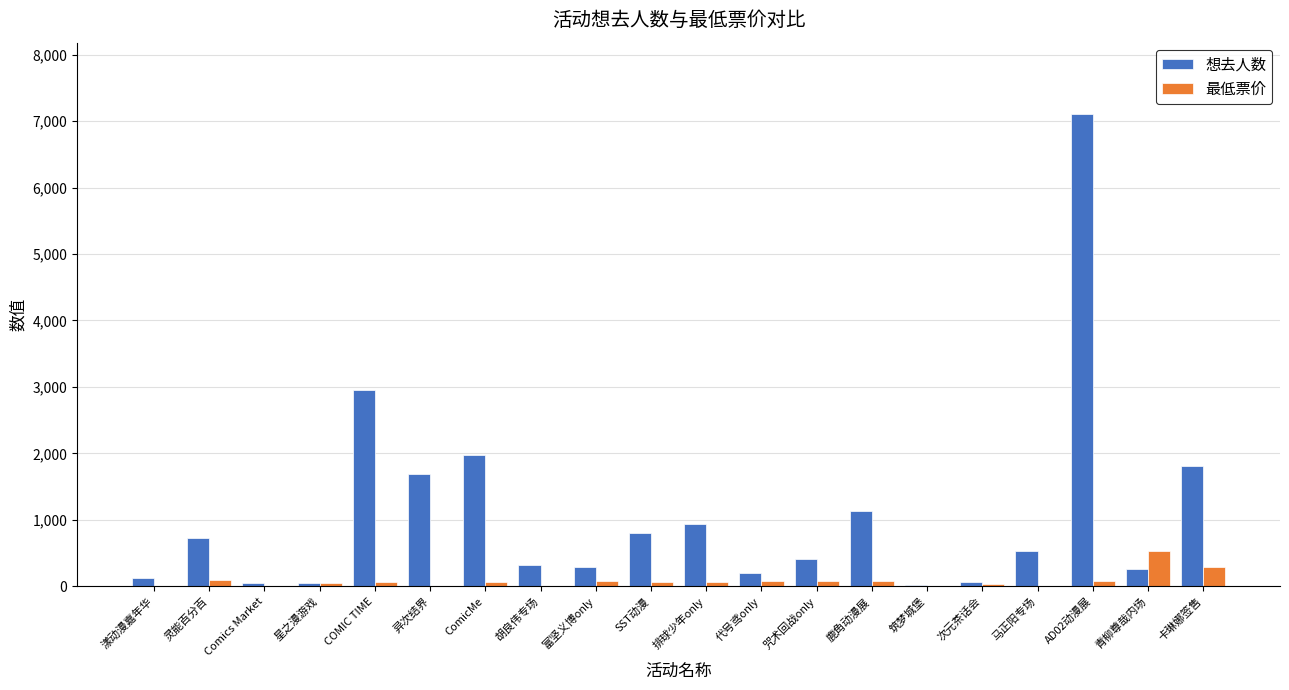

What is the maximum value shown in the chart?

7112